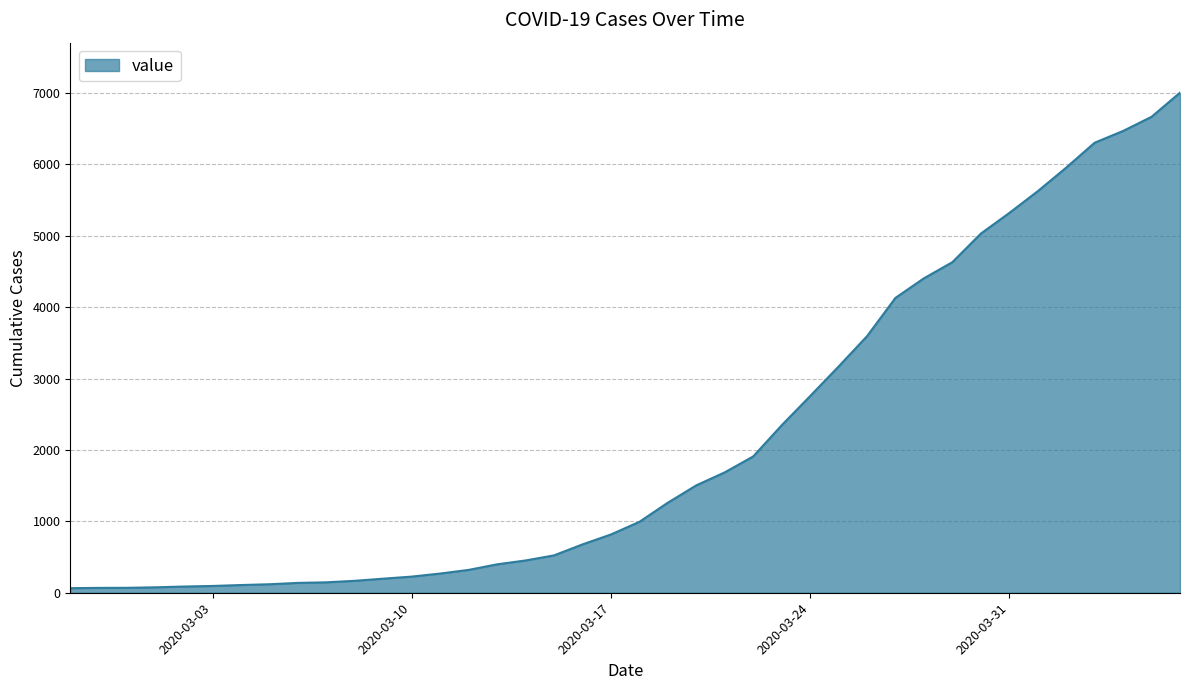

What is the difference between the maximum and minimum values?

6940